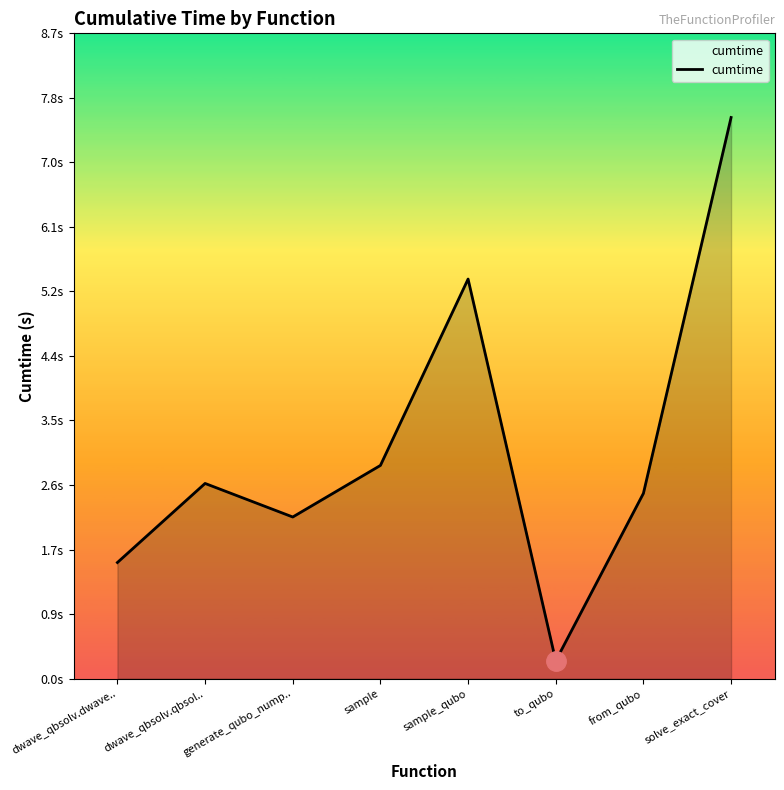

What is the difference between the maximum and minimum values?

7.3